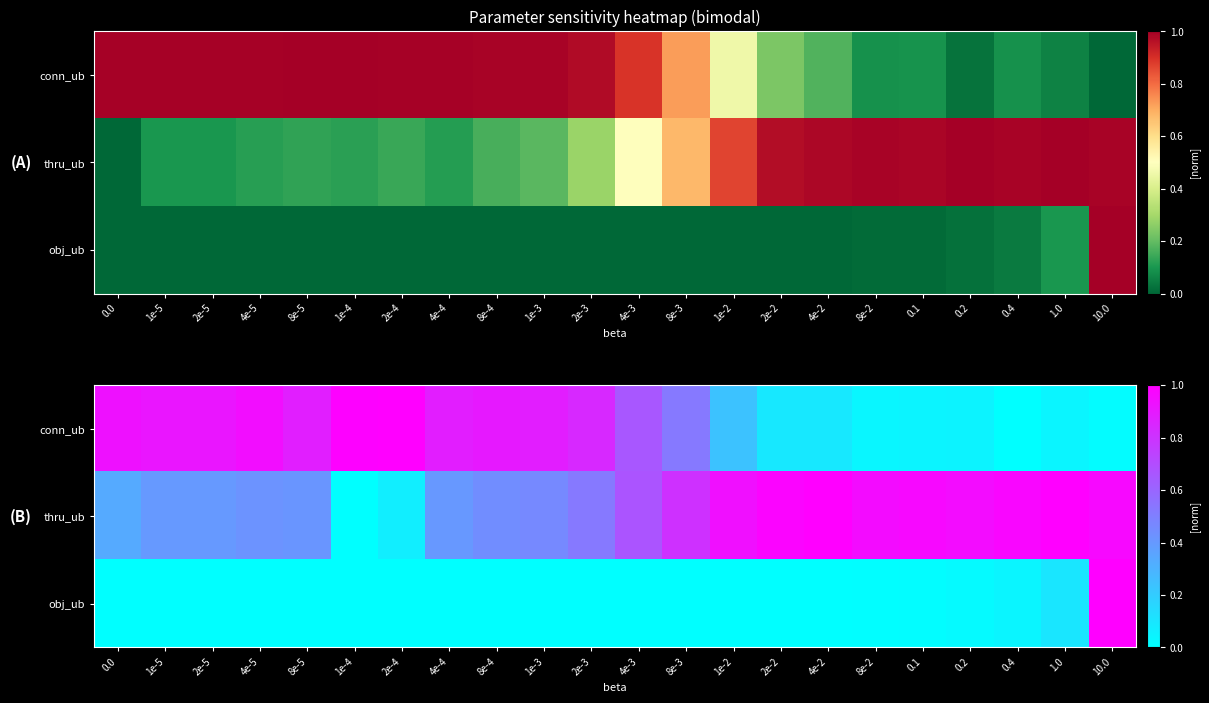

Which series has the largest total across all categories?

thru_ub